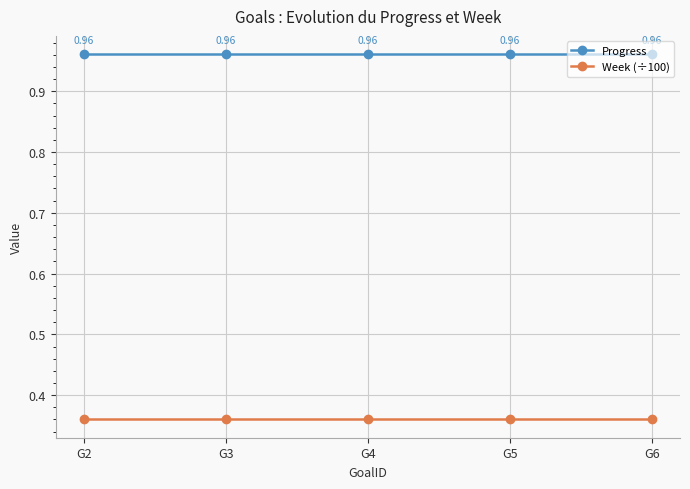

True or false: Week (÷100) and Progress cross at least once.

False